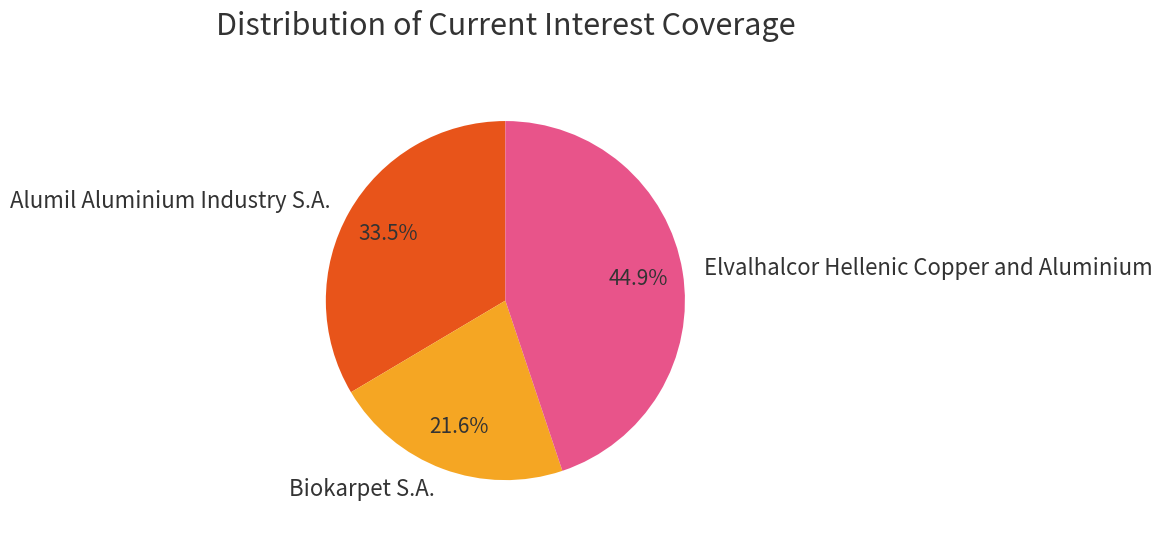

Is Elvalhalcor Hellenic Copper and Aluminium the majority of the pie?

No